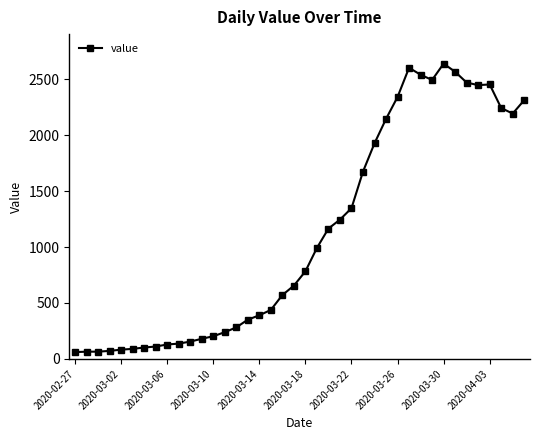

What is the difference between the maximum and second lowest values?

2574